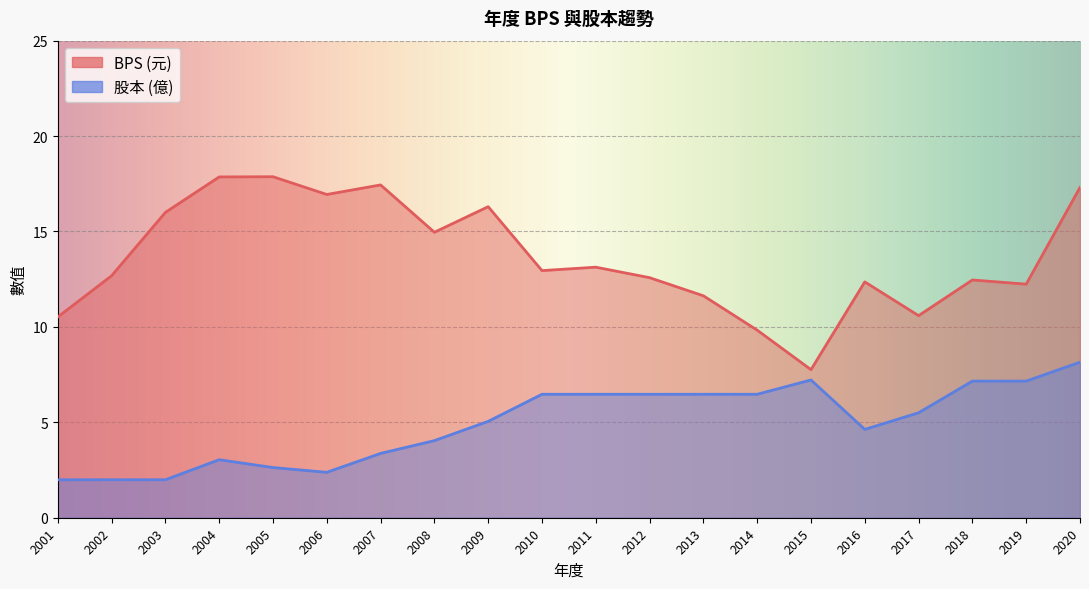

How many distinct data groups are displayed?

2